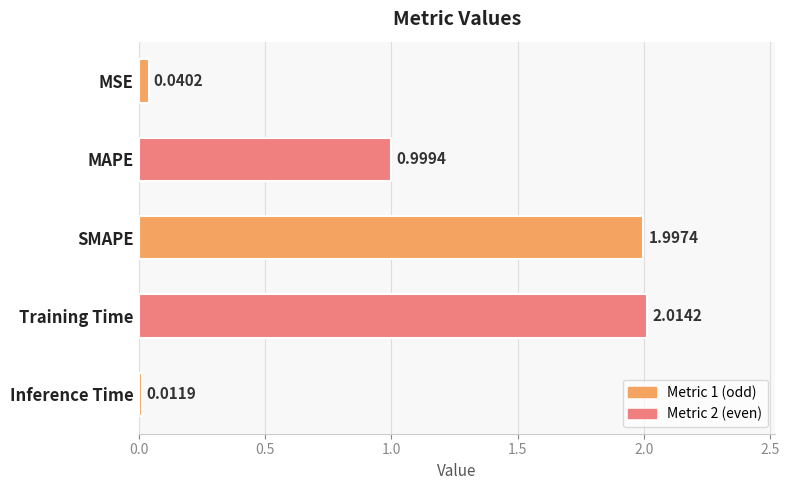

Which has a higher value, MAPE or SMAPE?

SMAPE